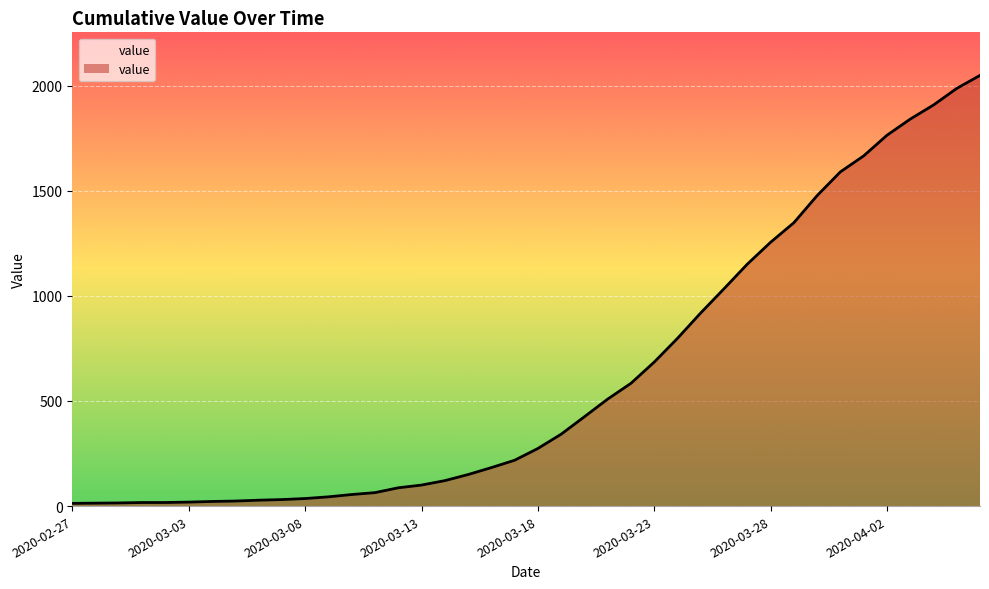

What is the difference between the maximum and minimum values?

2036